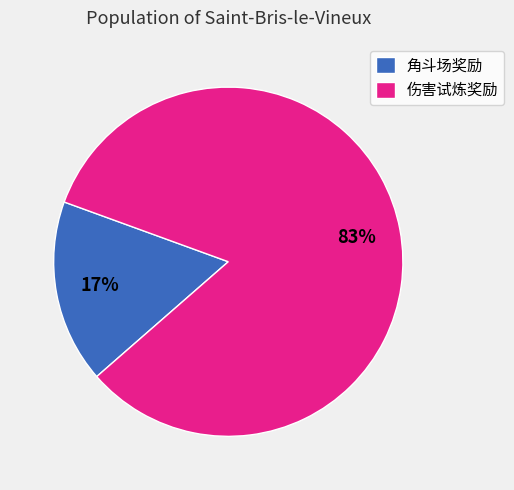

Is it true that 角斗场奖励 is 17% of the pie?

True